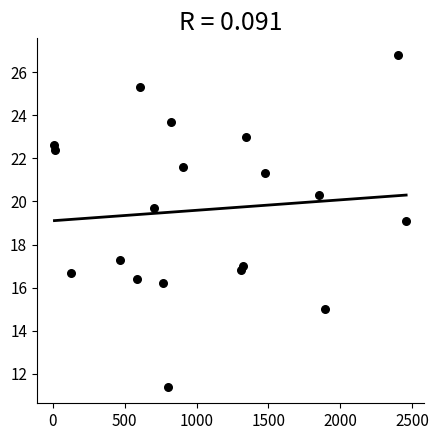

What is the range of X values (max minus min)?

2450.0